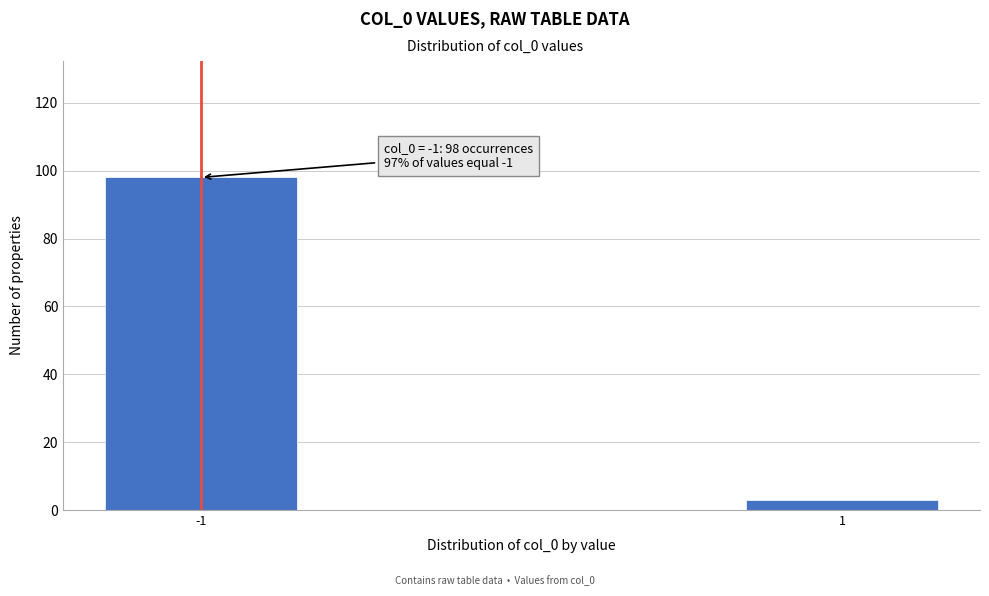

Reading left to right, list all the values displayed in this chart.

98	3